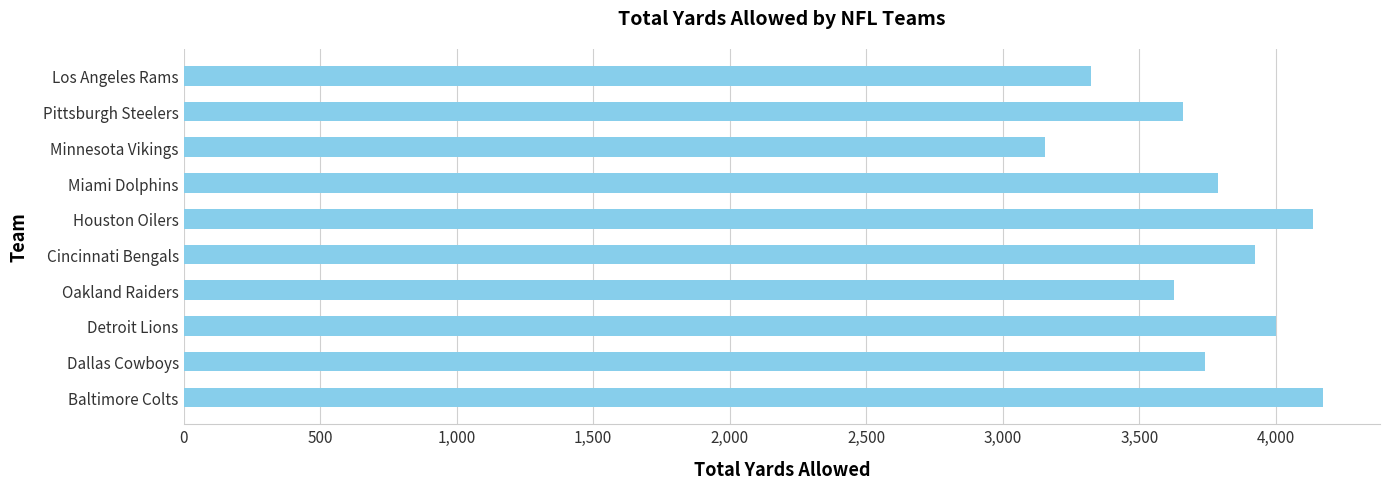

How many data points does each series have?

10